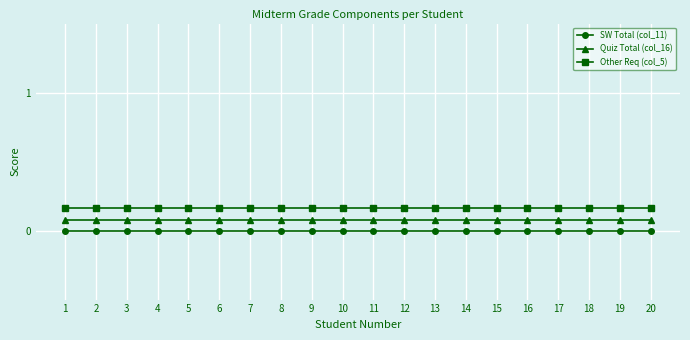

List the series in order of their peak value, lowest first.

SW Total (col_11), Quiz Total (col_16), Other Req (col_5)